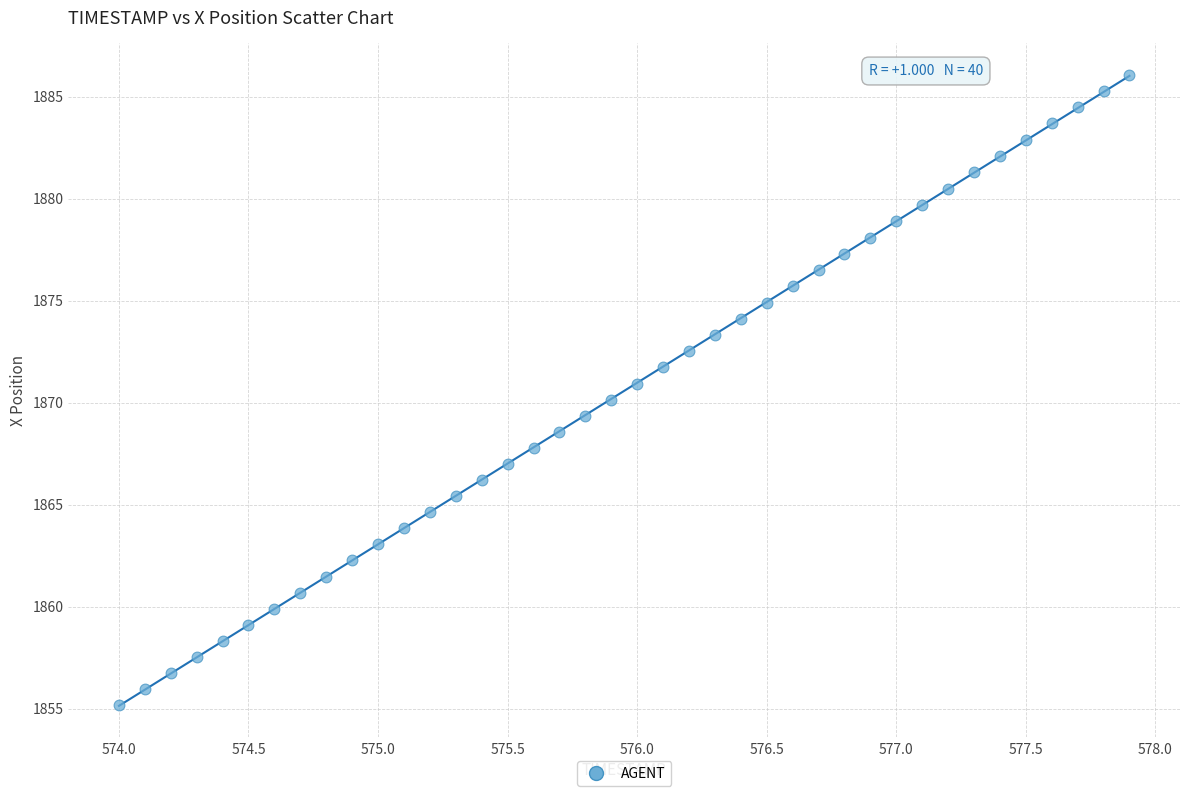

What is the range of Y values (max minus min)?

30.9